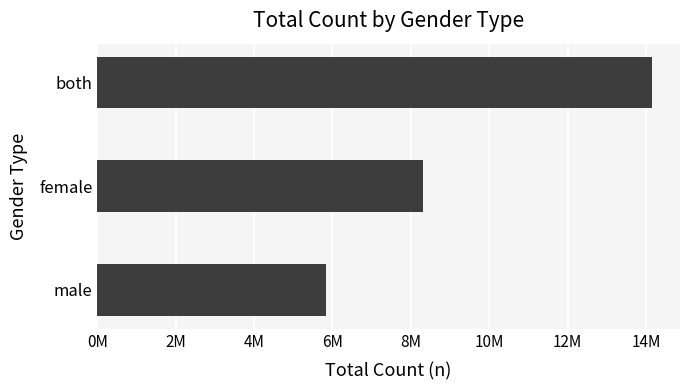

Does the chart contain any negative values?

No